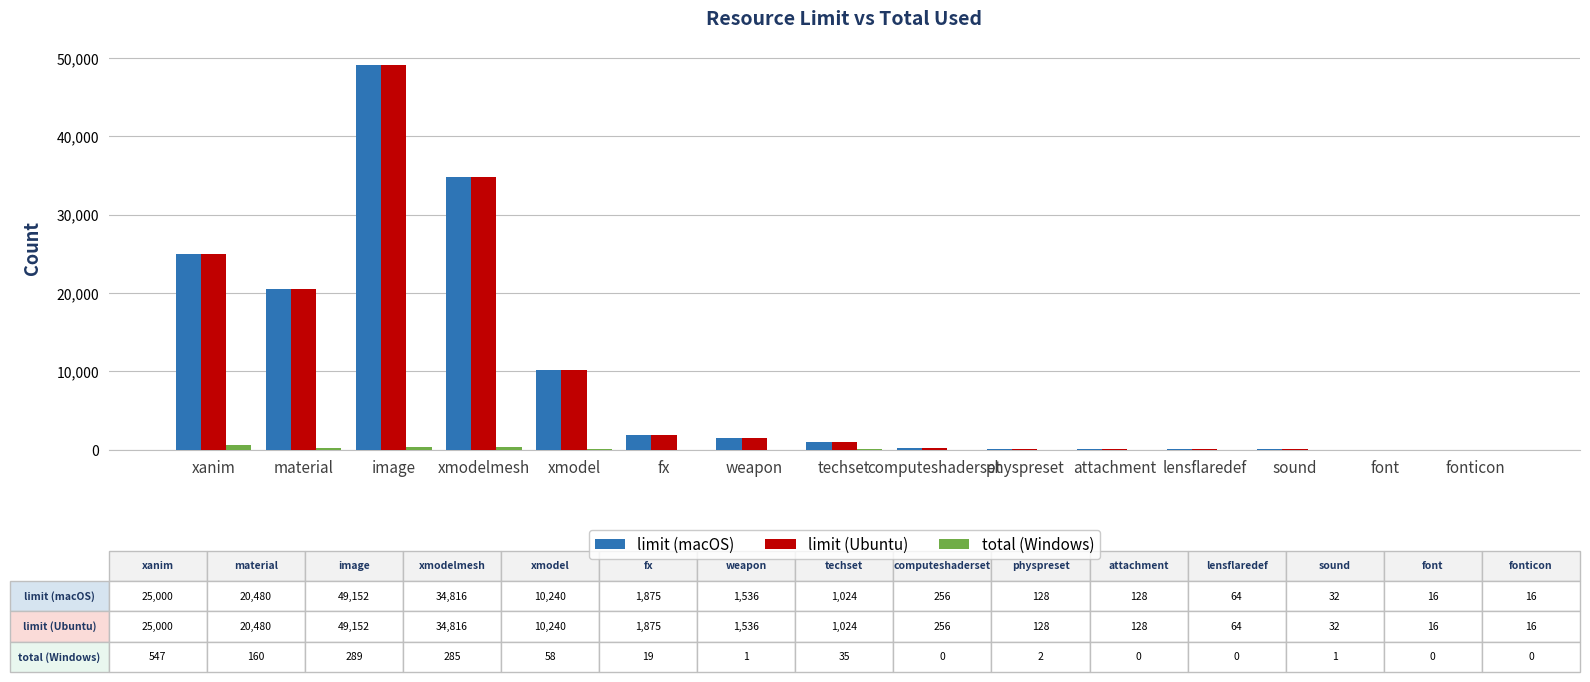

At which category is the sum across all series the highest?

image